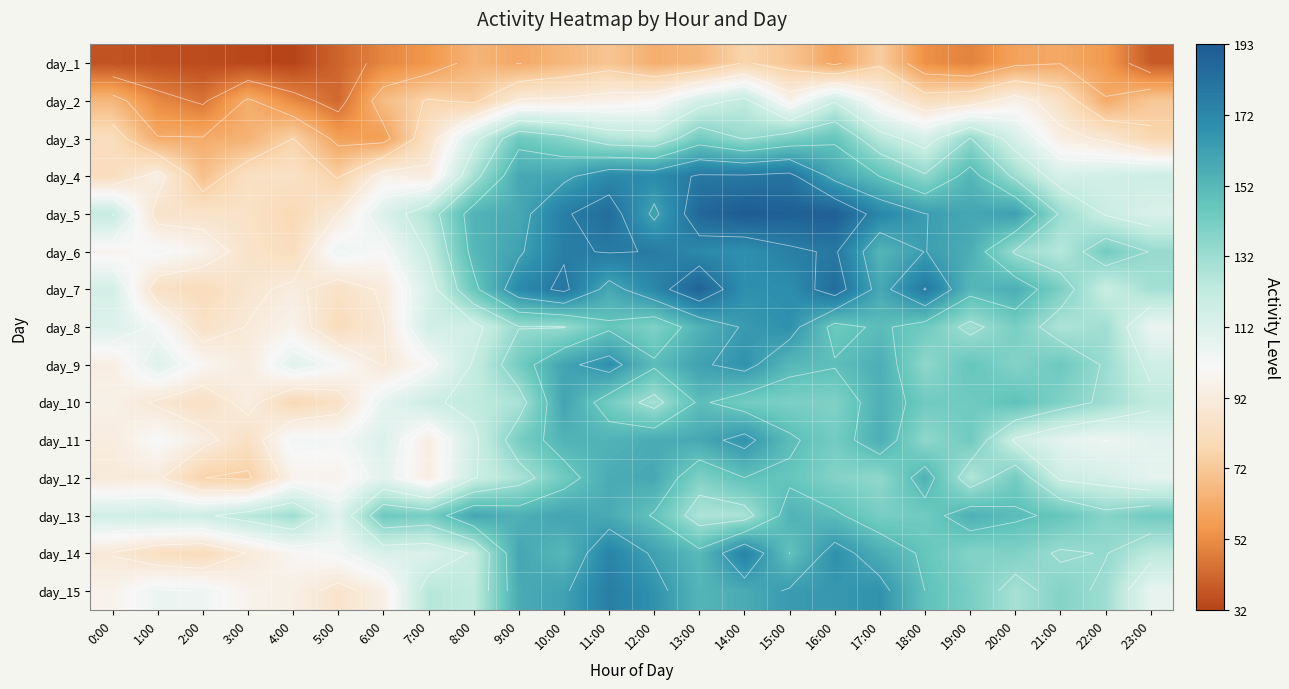

Which category has the highest value in the day_1 series?

14:00